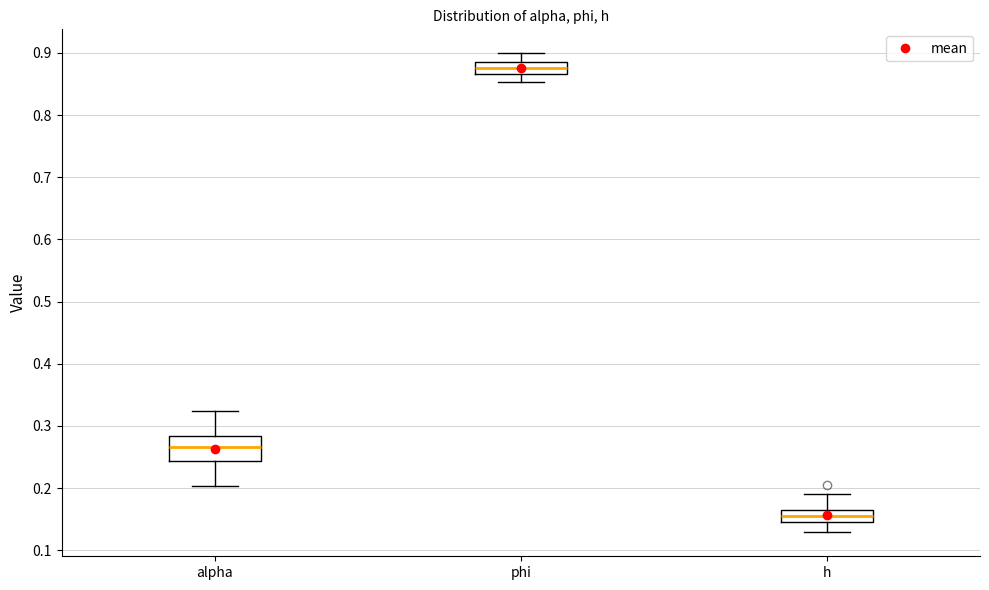

Where does the lower whisker of the box for phi end on the y-axis? The values are not printed on the chart, so give them approximately, as read against the axis.

0.85